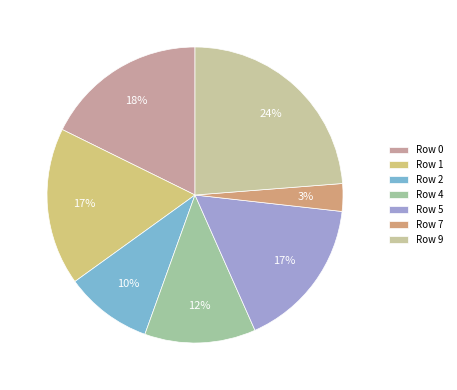

To the nearest percent, what portion does Row 5 represent?

17%